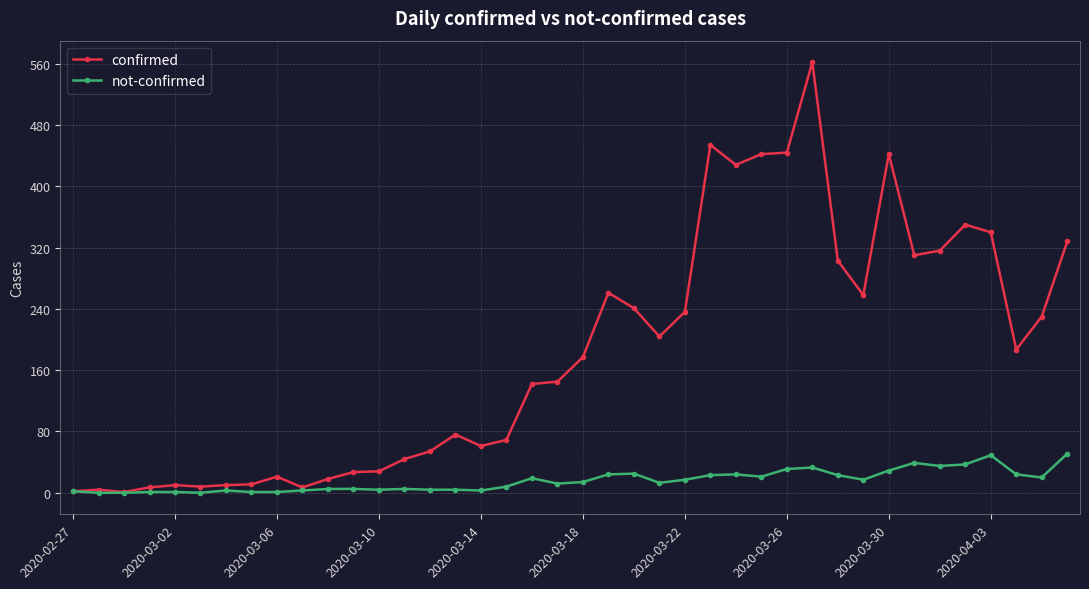

Which series has the largest total across all categories?

confirmed